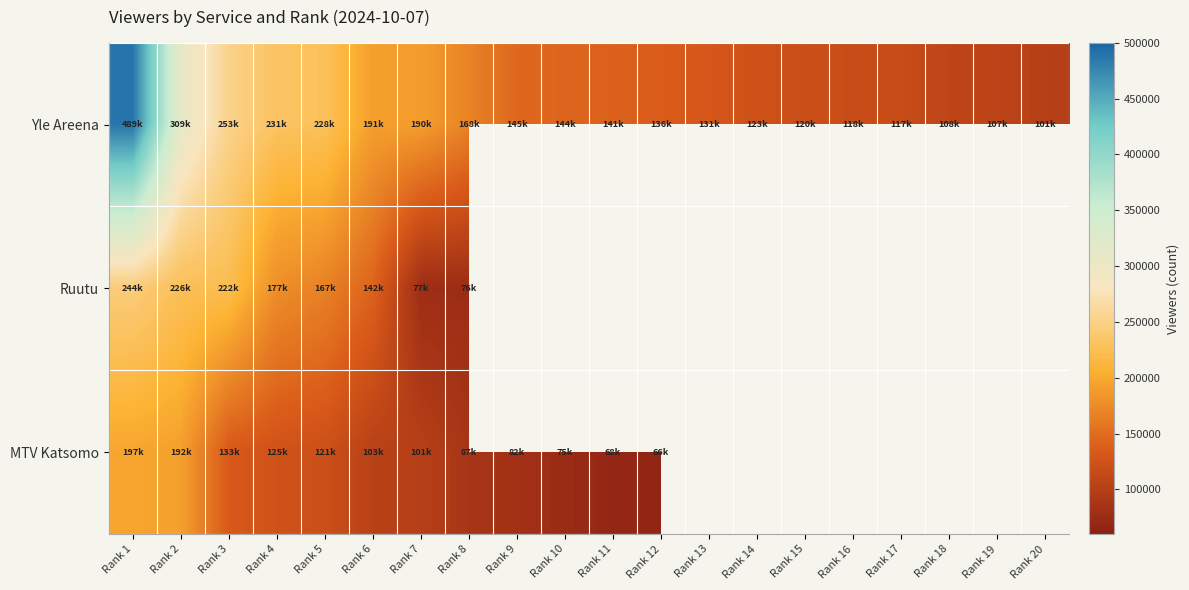

What is the difference between the second highest and second lowest values in the Yle Areena series?

202000.0